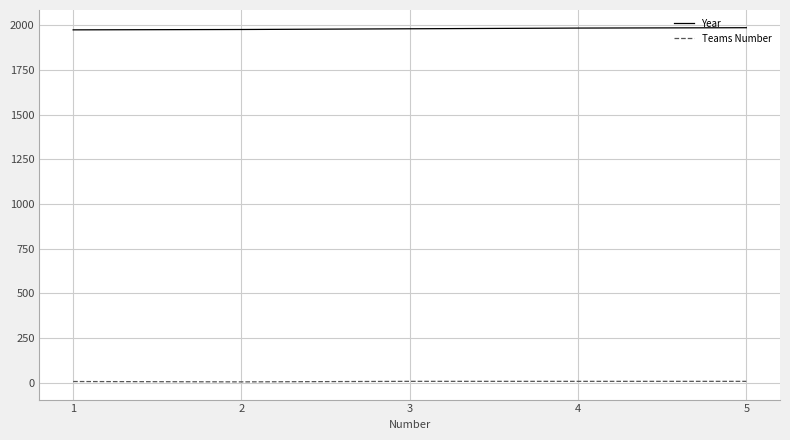

Which series has the largest total across all categories?

Year